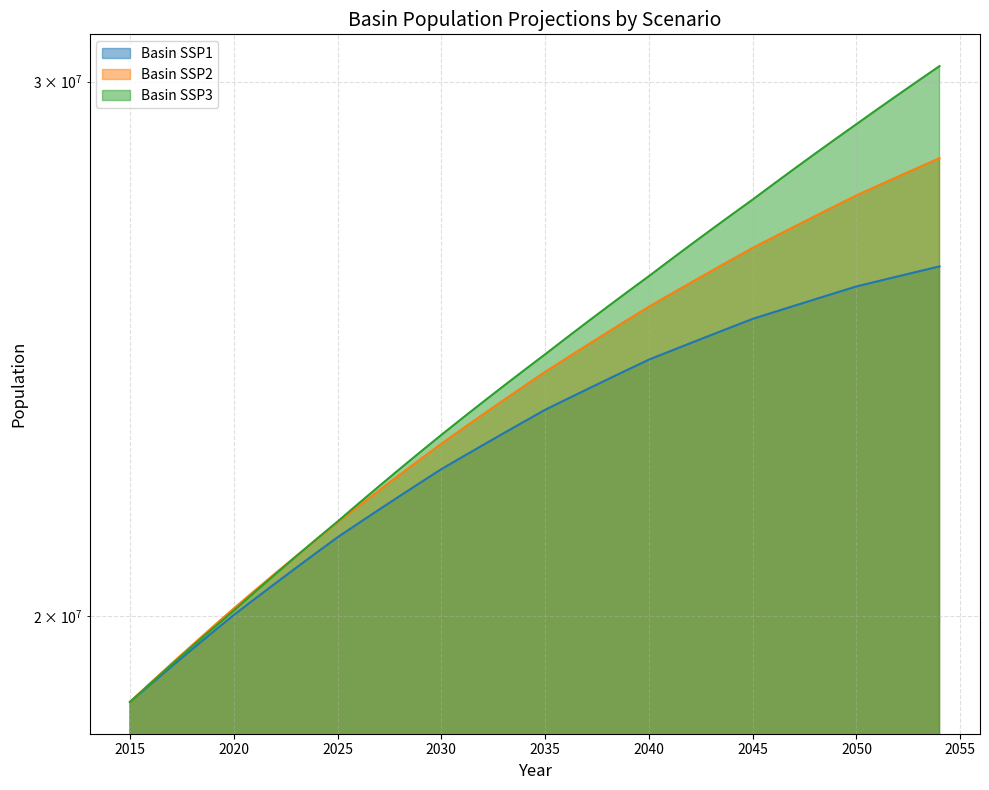

How many values in the Basin SSP1 series are below 23388481?

20